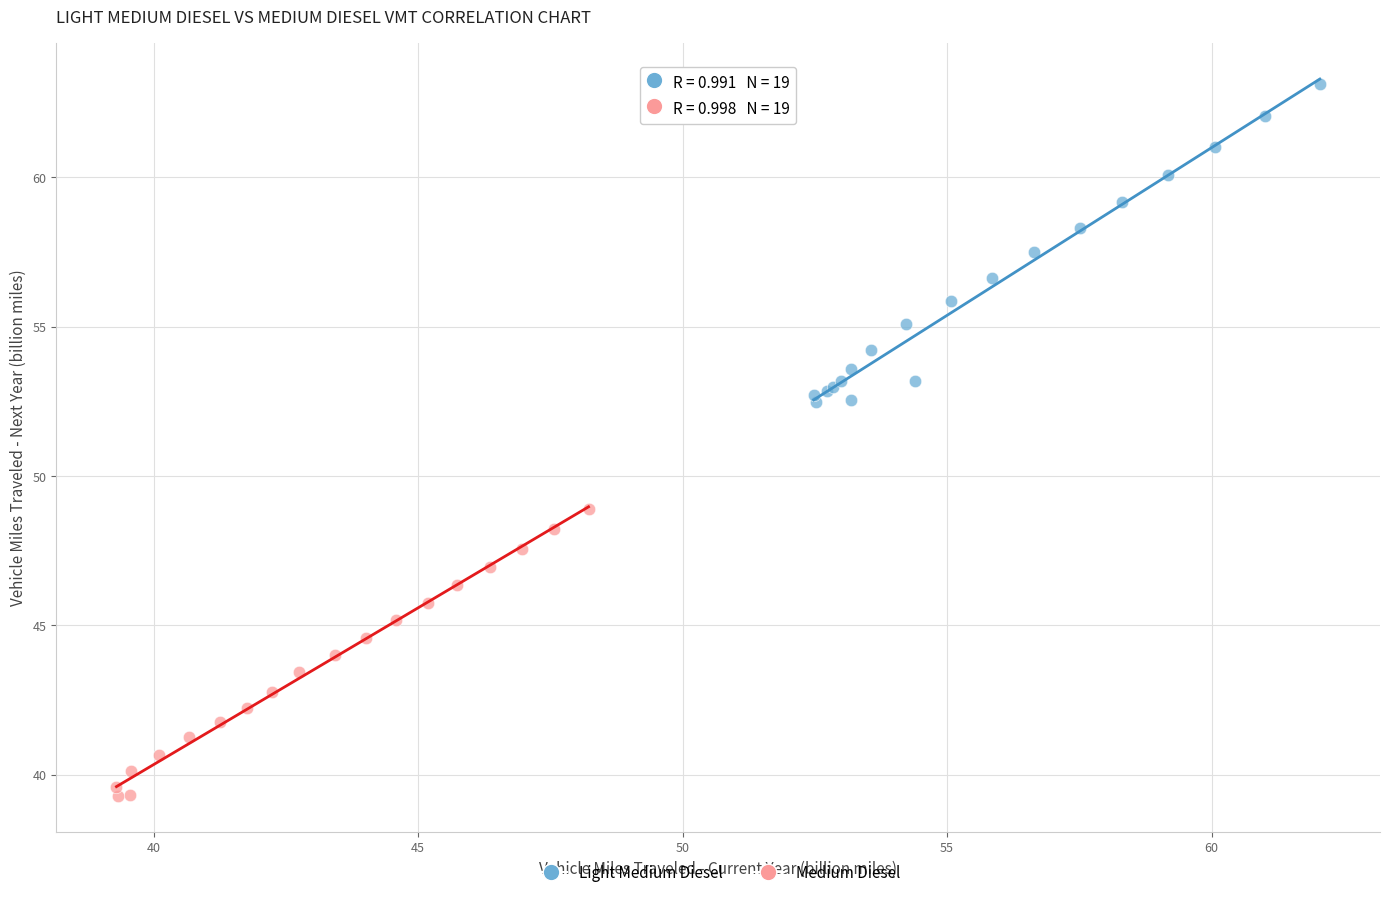

Which series reaches the maximum Y coordinate?

Light Medium Diesel